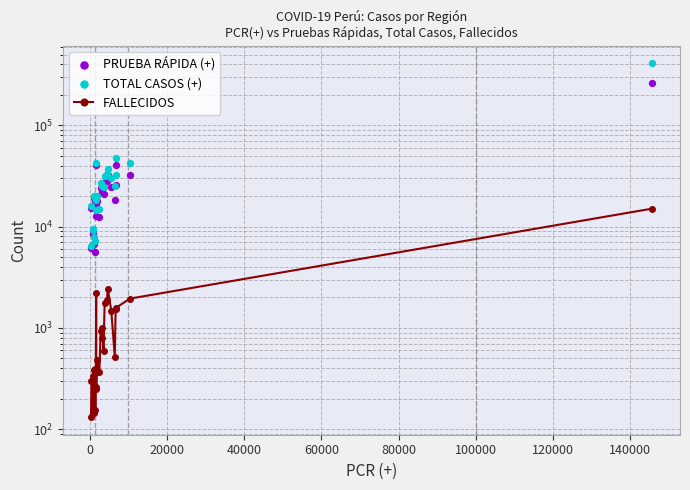

Which series reaches the maximum Y coordinate?

TOTAL CASOS (+)